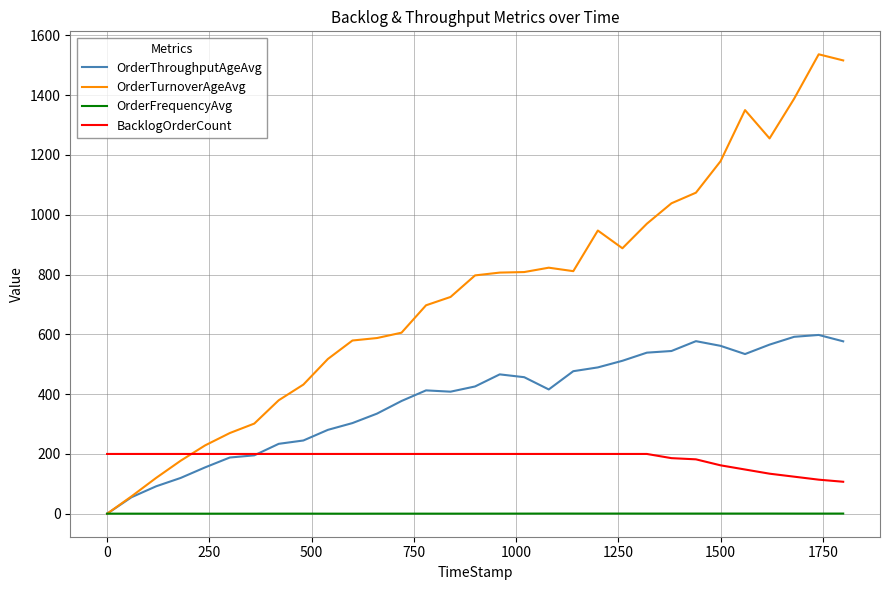

Which series has the widest spread of values?

OrderTurnoverAgeAvg